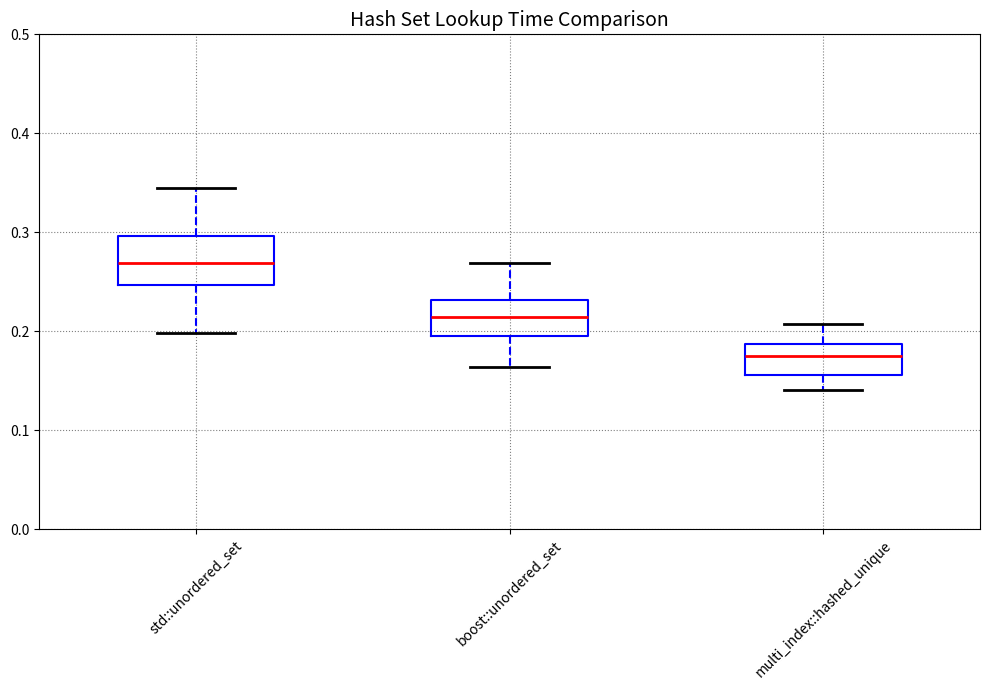

Where does the median line of the box for multi_index::hashed_unique sit on the y-axis? The values are not printed on the chart, so give them approximately, as read against the axis.

0.17